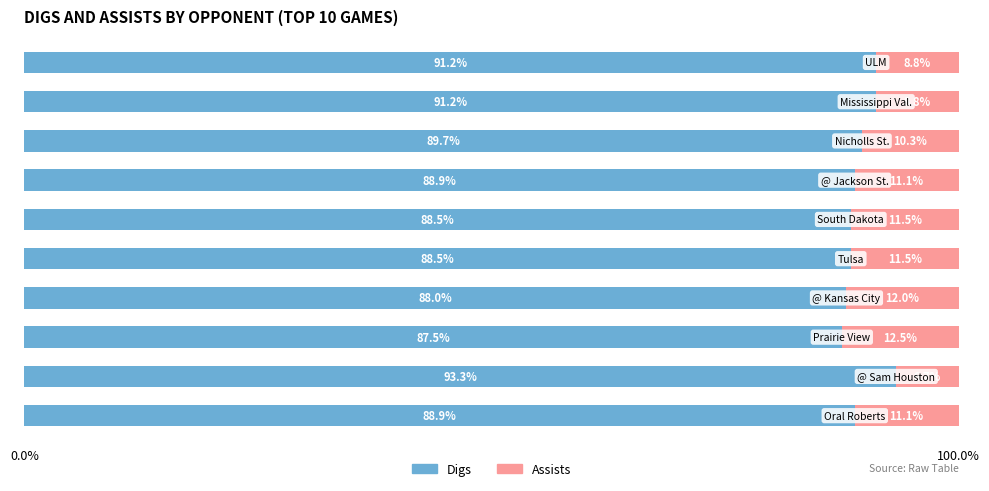

What is the highest value of the Digs series?

93.3